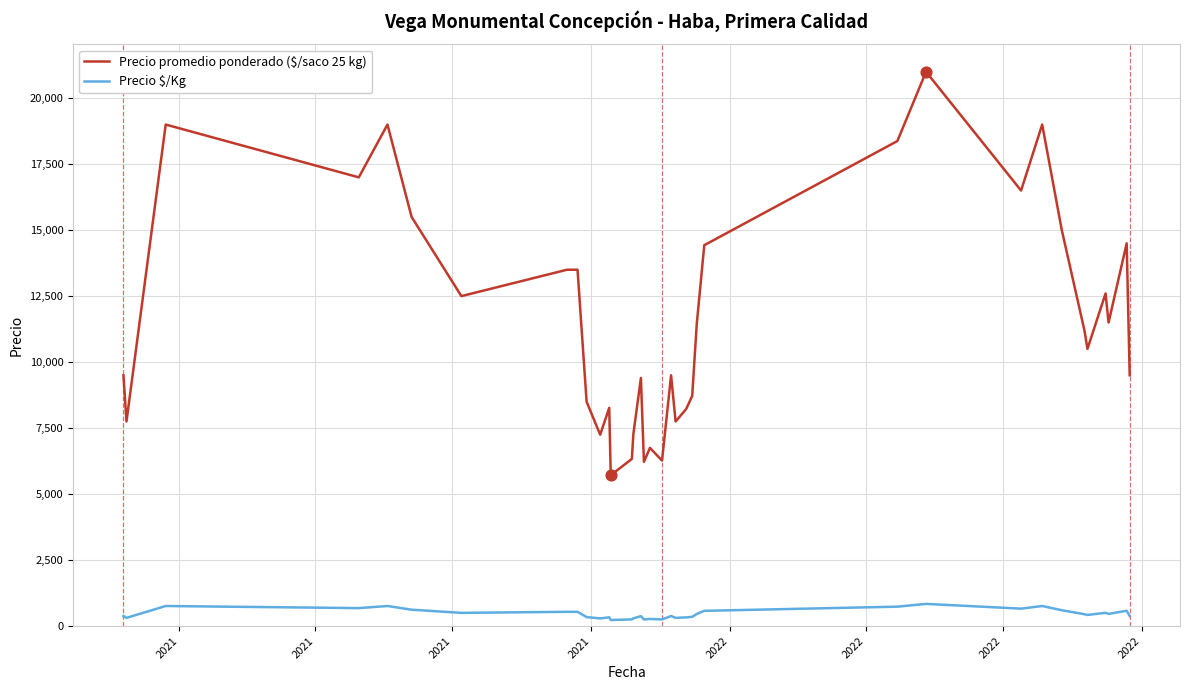

Which series has the largest range (max minus min)?

Precio promedio ponderado ($/saco 25 kg)